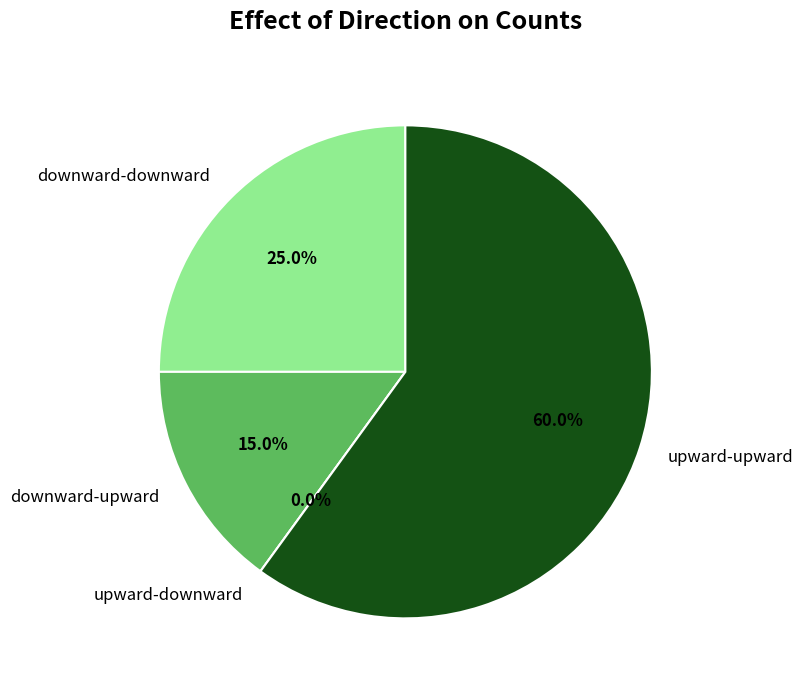

How many slices are in this pie chart?

4